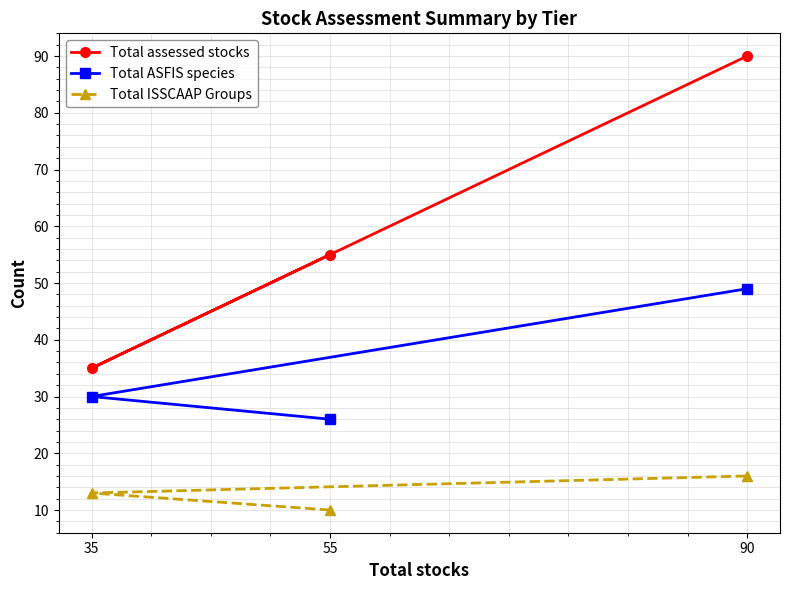

Which series changed the most between 35 and 90?

Total assessed stocks